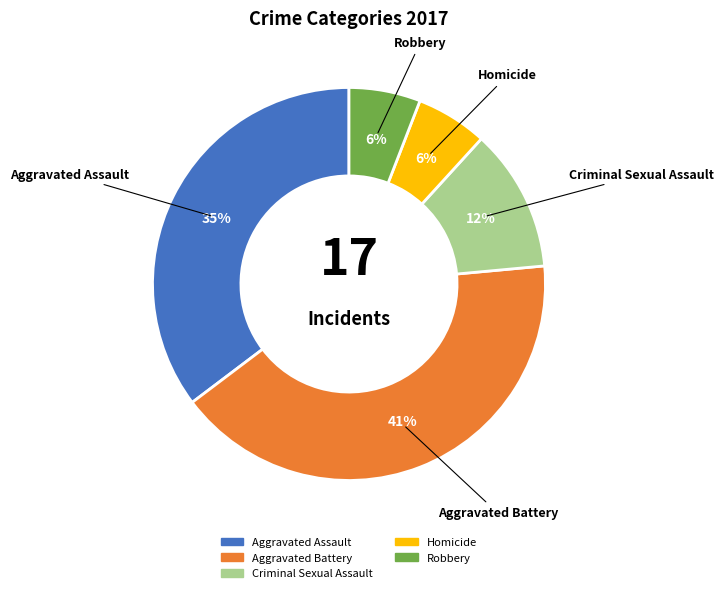

The Criminal Sexual Assault slice represents 24% of the pie. True or false?

False